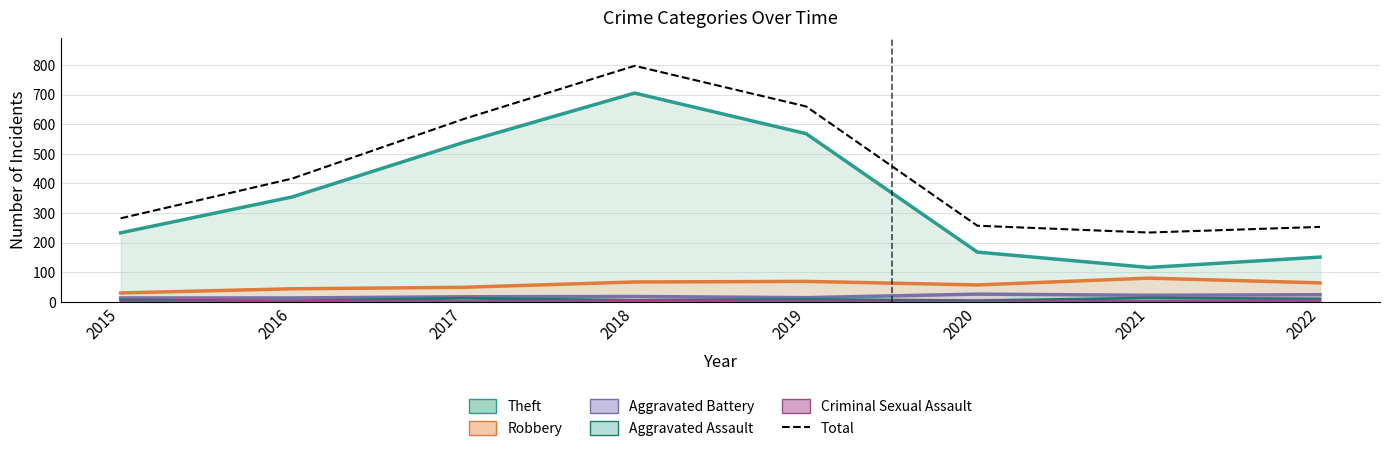

True or false: Aggravated Assault and Criminal Sexual Assault intersect in this chart.

False